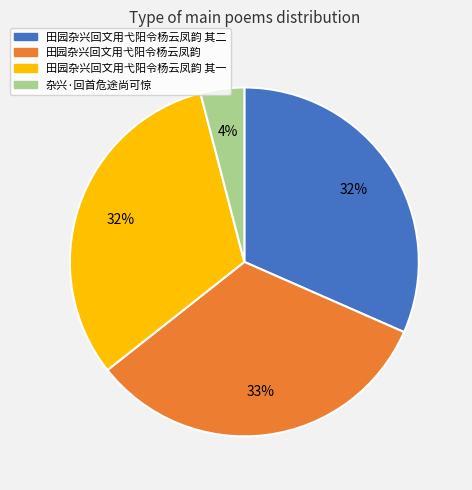

Which category has the smallest portion of the pie?

杂兴·回首危途尚可惊